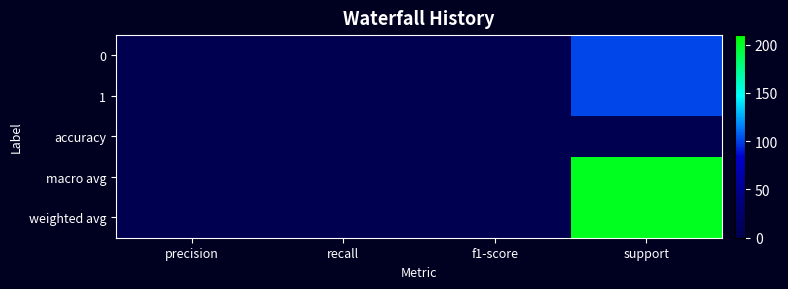

Count the number of categories in the chart.

4